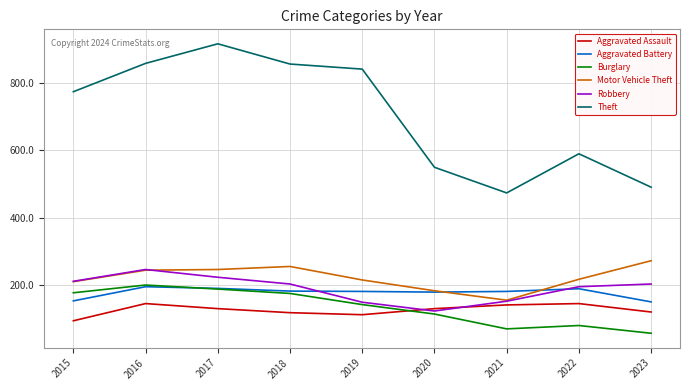

Is it true that Aggravated Assault equals 199 at 2020?

False